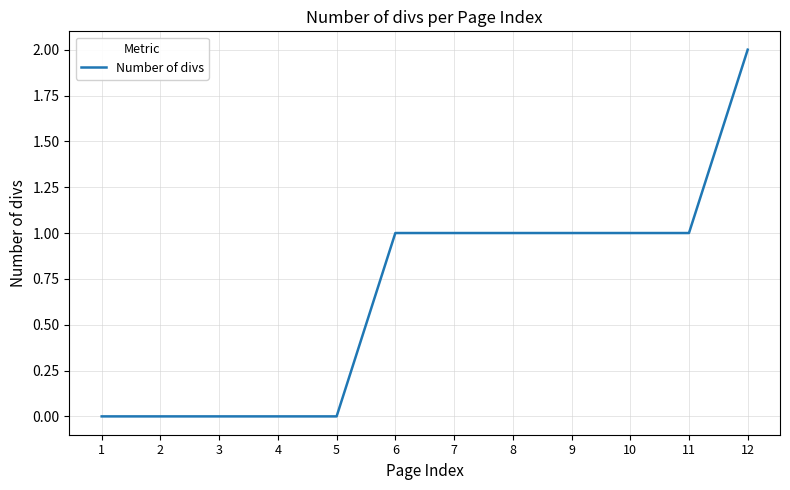

Which label corresponds to the largest value in the chart?

12